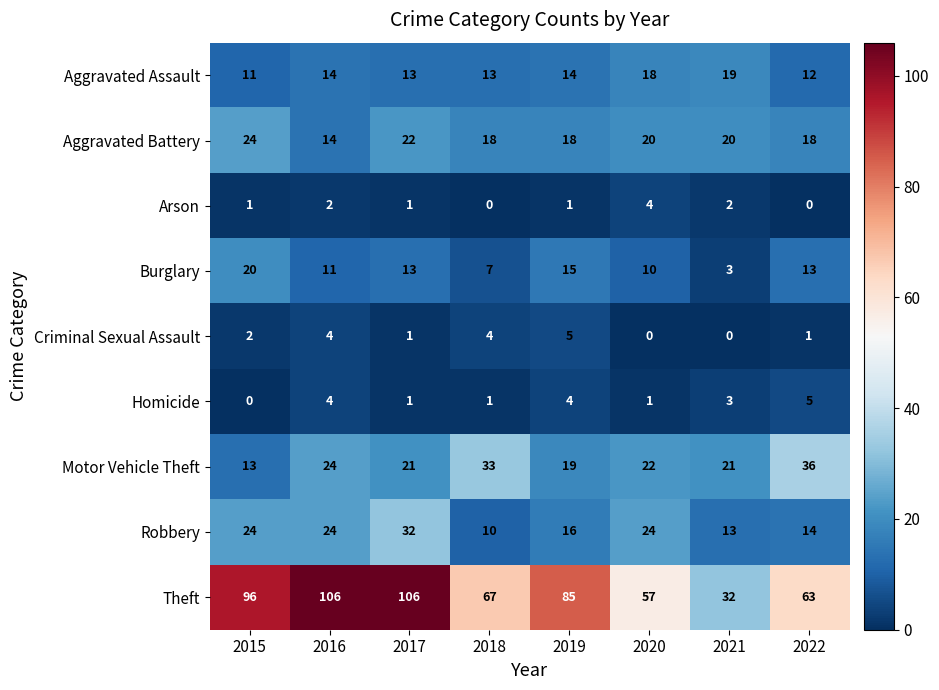

At which label does Robbery reach its peak?

2017